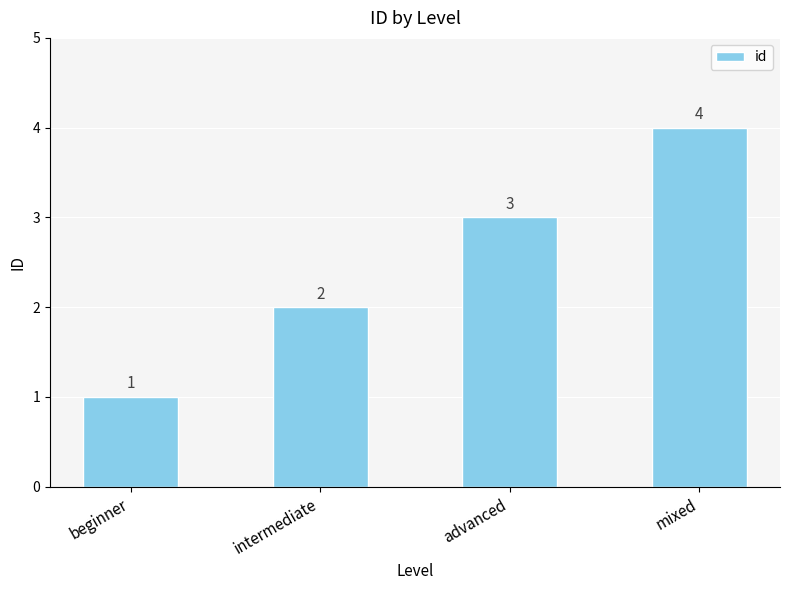

How many bars are there in total?

4